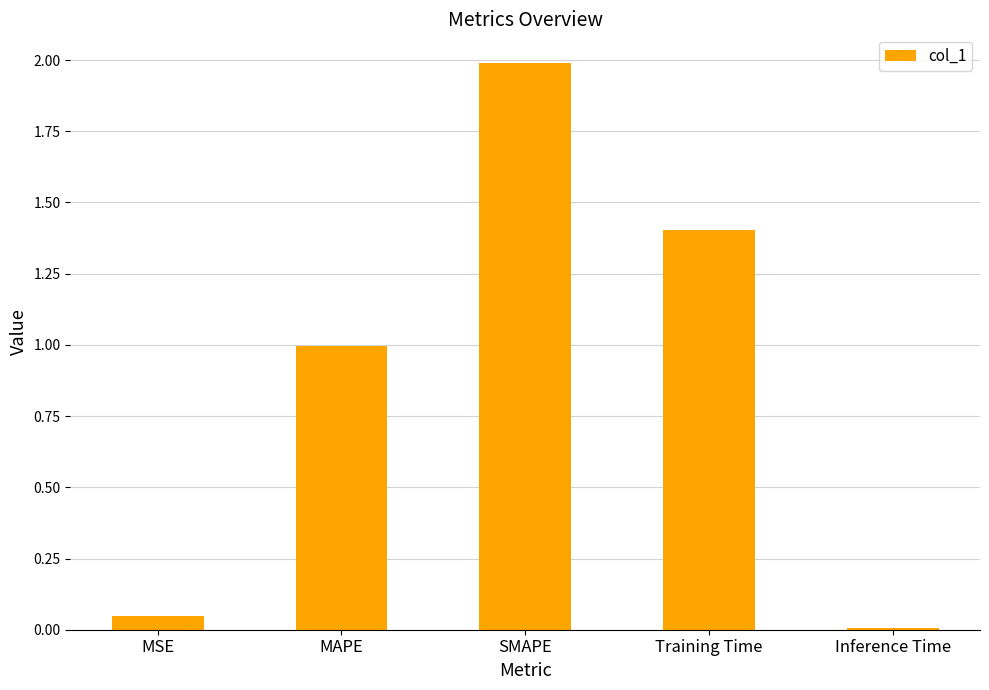

How many bars are there in total?

5